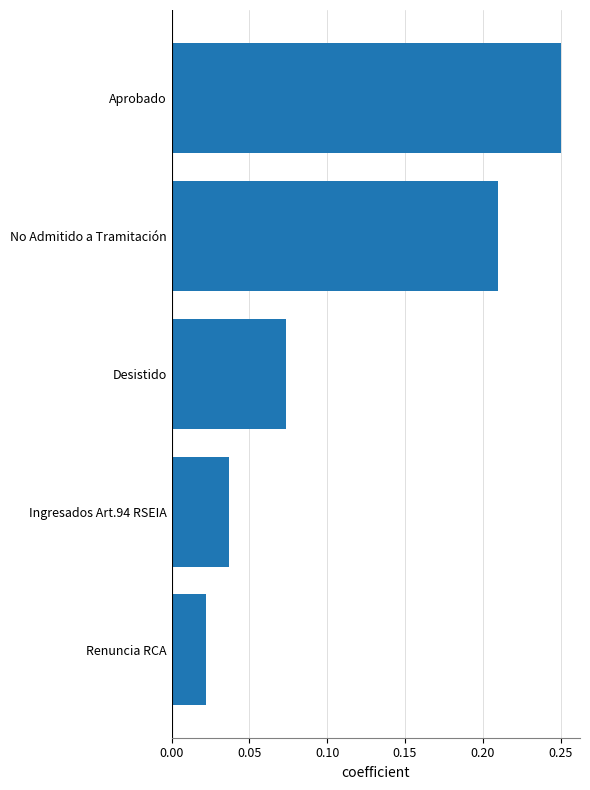

At which category does the chart reach its minimum across all series?

Renuncia RCA